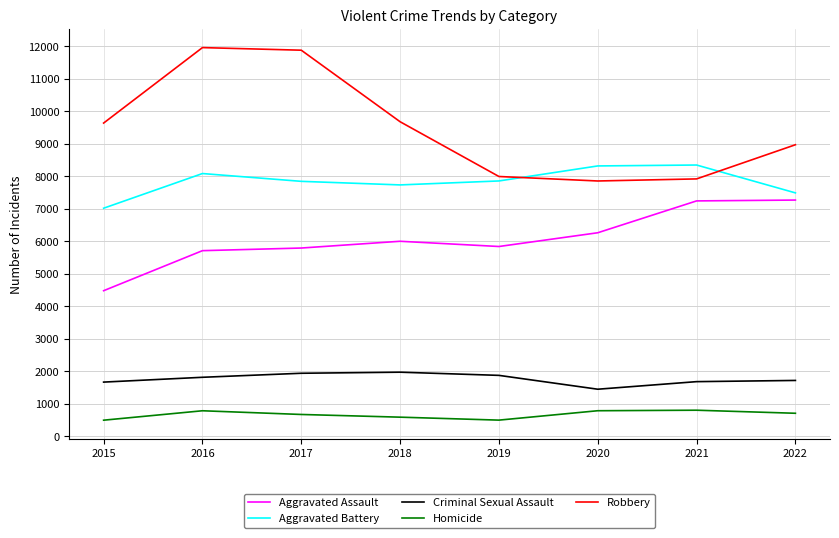

True or false: Robbery and Aggravated Assault intersect in this chart.

False